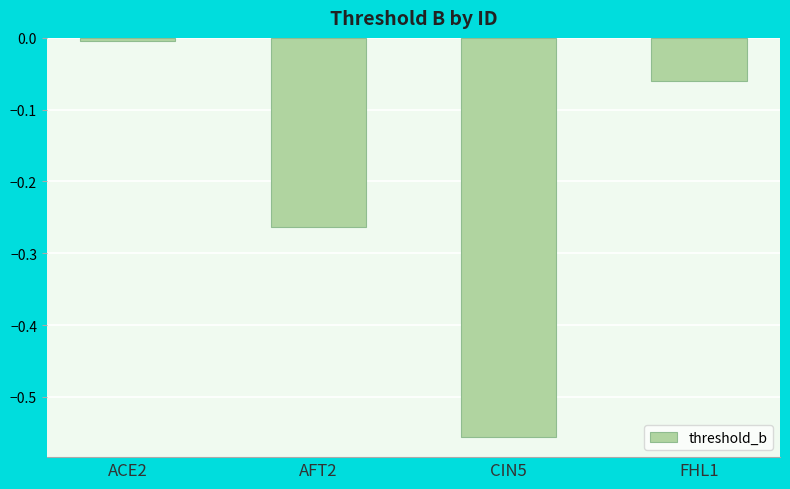

What position from the left is CIN5?

3